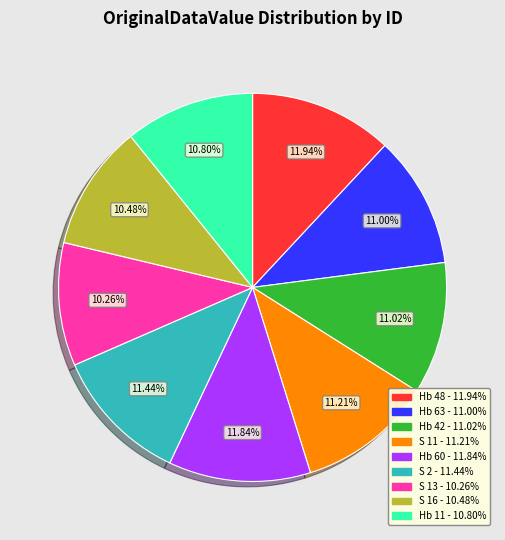

Does S 13 represent more than half of the total?

No